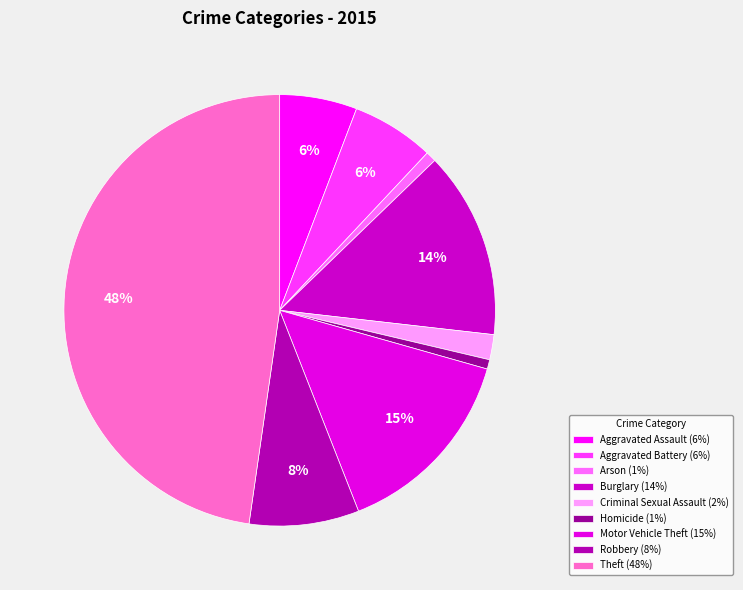

Which has a higher value, Theft or Criminal Sexual Assault?

Theft